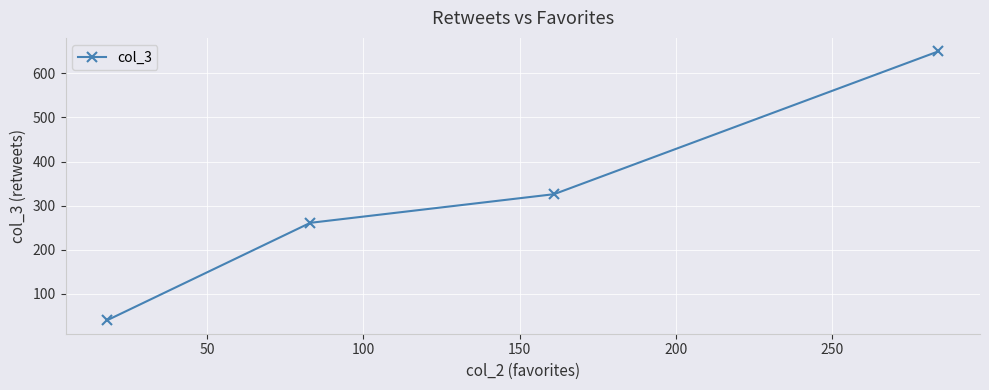

What is the sum of all values?

1277